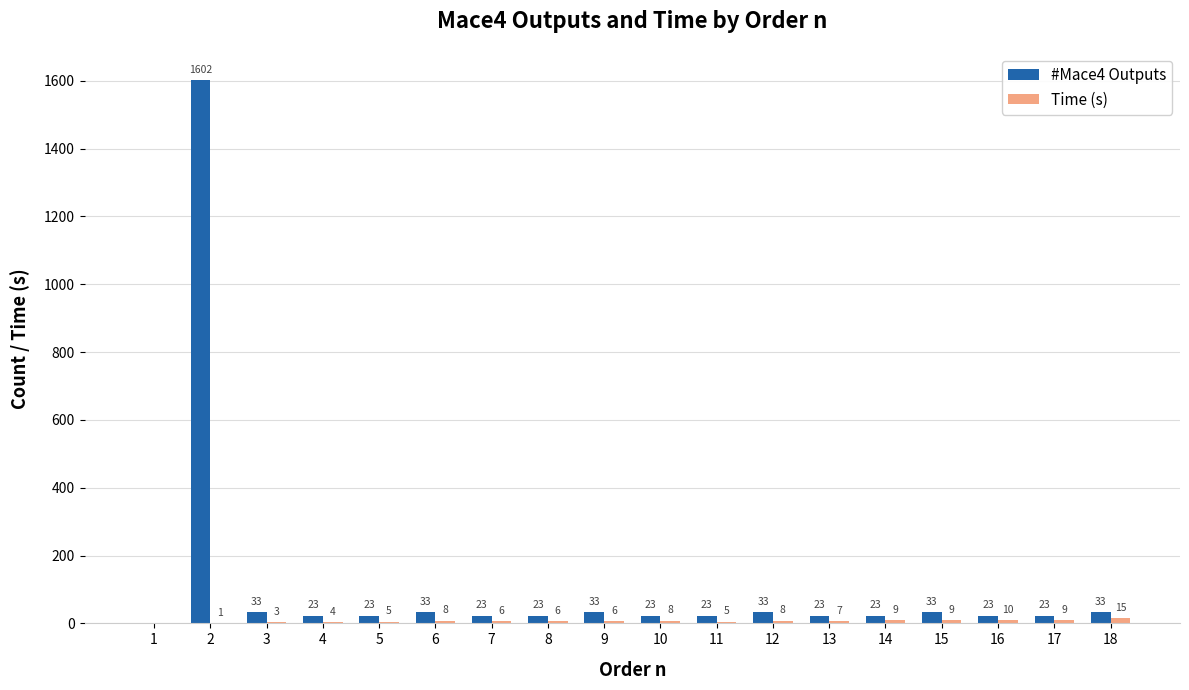

Read the #Mace4 Outputs value at 6.

33